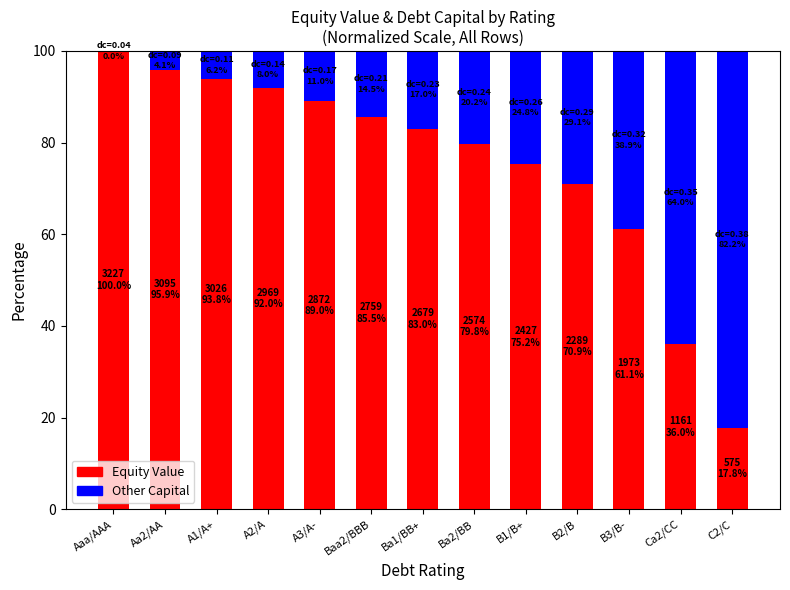

Count the number of data series in this chart.

2